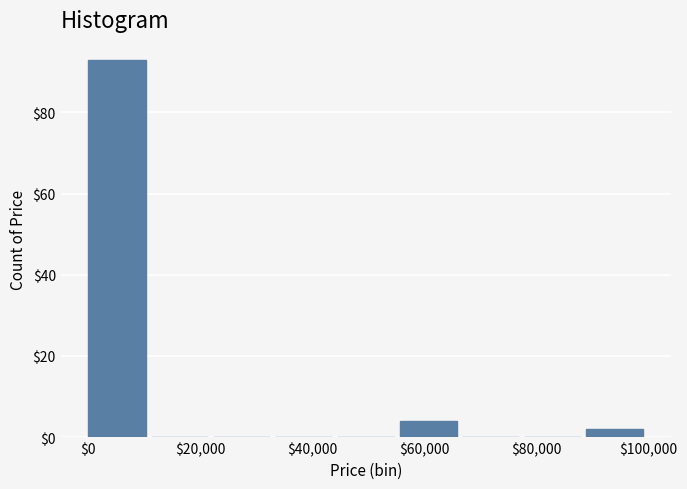

Reading left to right, list every bar in this chart as the range it spans on the x-axis followed by its height. Neither the bar edges nor the heights are printed on the chart, so give them approximately, as read against the axes.

0 to 12000: 94
12000 to 22000: 0
22000 to 34000: 0
34000 to 44000: 0
44000 to 56000: 0
56000 to 66000: 4
66000 to 78000: 0
78000 to 88000: 0
88000 to 100000: 2